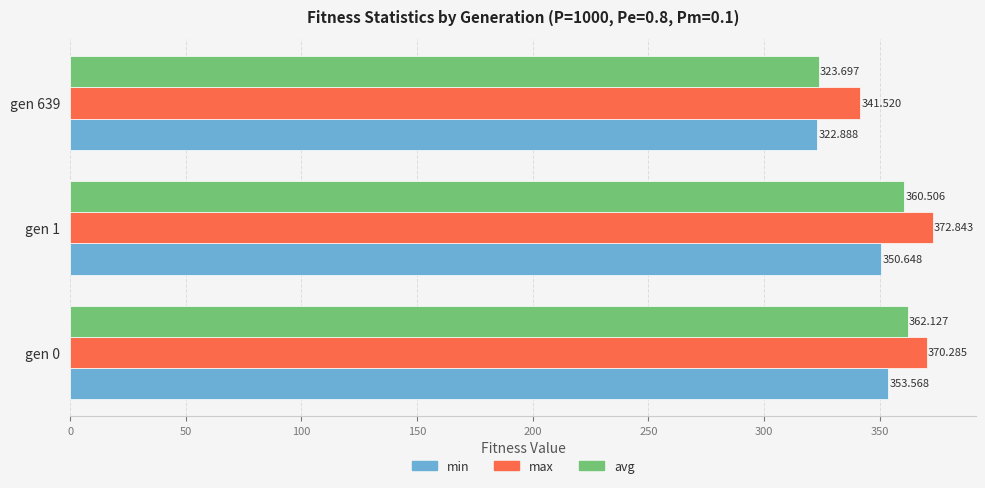

Rank the series by their maximum value, from highest to lowest.

max, avg, min